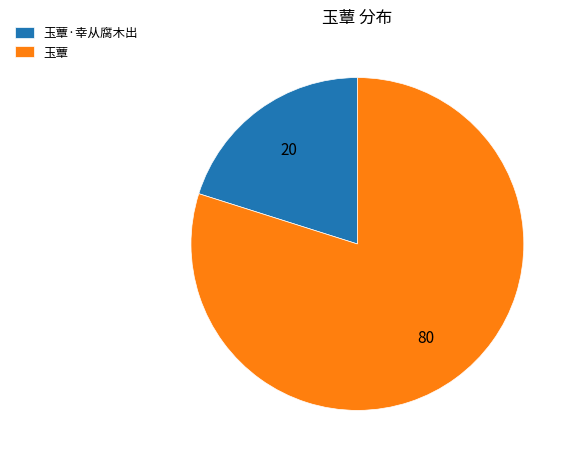

Which slice is the largest?

玉蕈